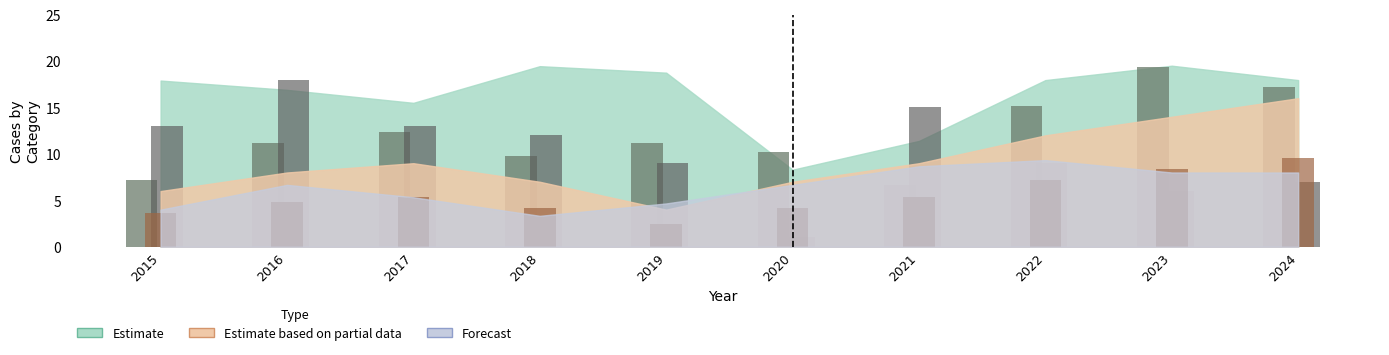

What is the total value across all series at 2015?

23.8